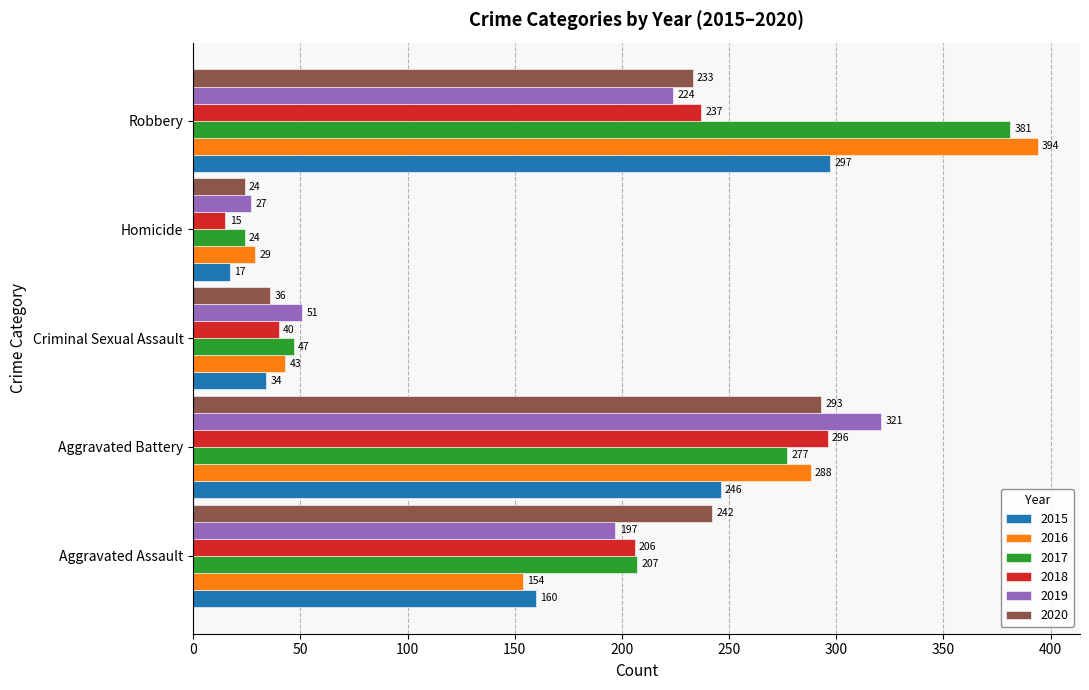

Which series has the largest total across all categories?

2017